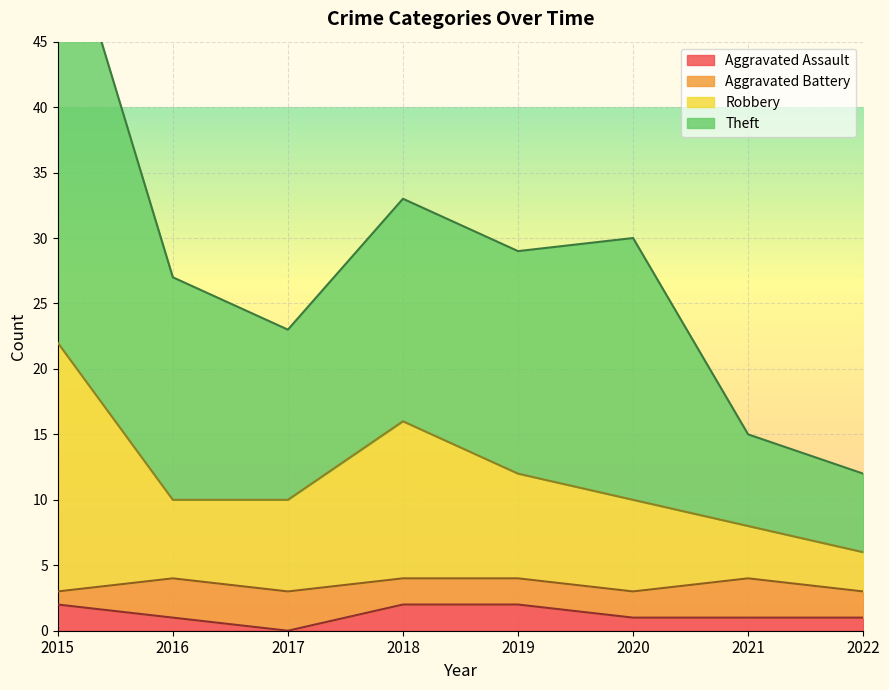

Where does the Robbery series first go above 10?

2015